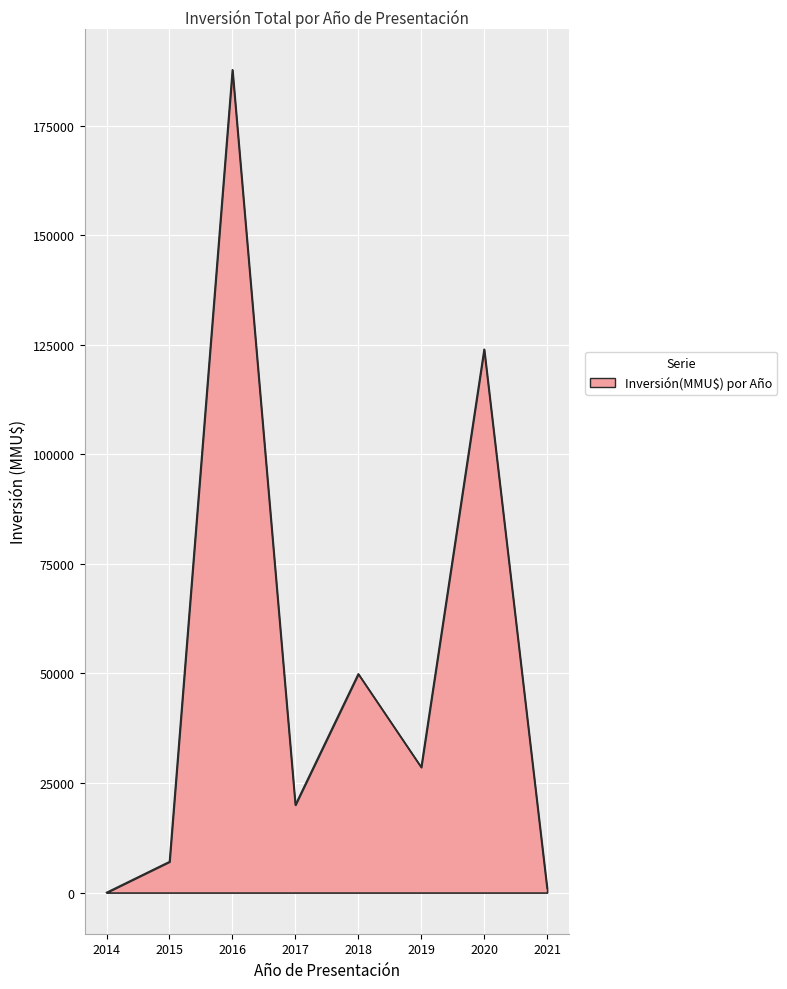

Reading left to right, what are all the values shown in this chart?

10	7046	187769	20000	49903	28600	124000	1000